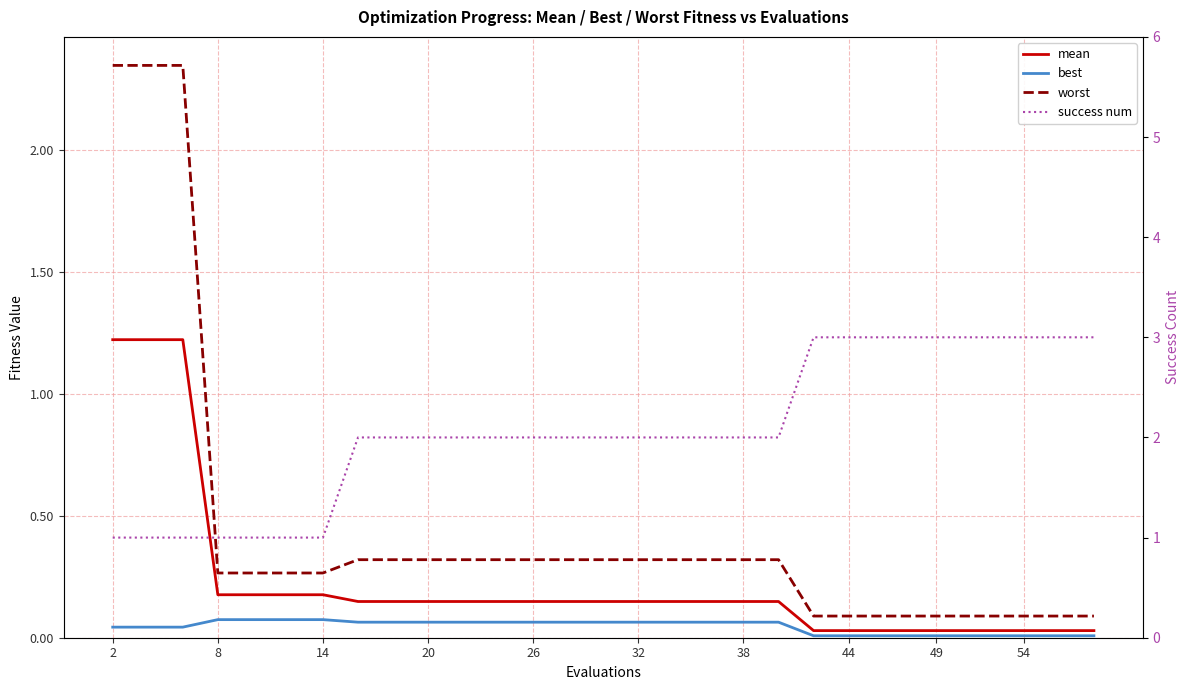

Is it true that success num equals 1.1 at 14?

False